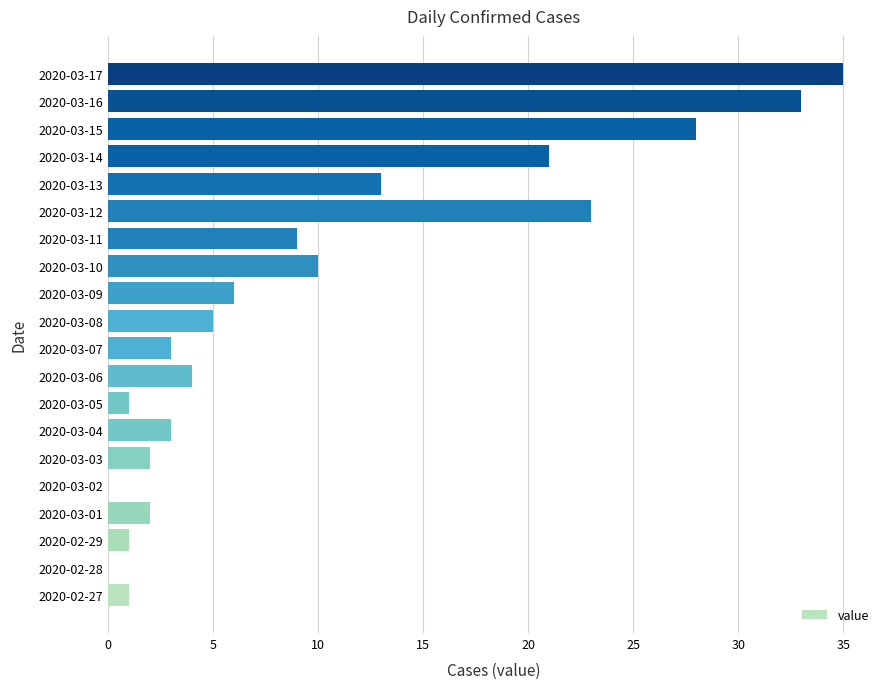

Between 2020-03-16 and 2020-03-07, which is larger?

2020-03-16